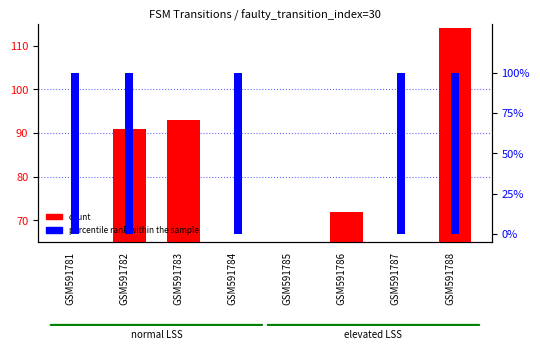

At how many categories does at least one series exceed 82?

6